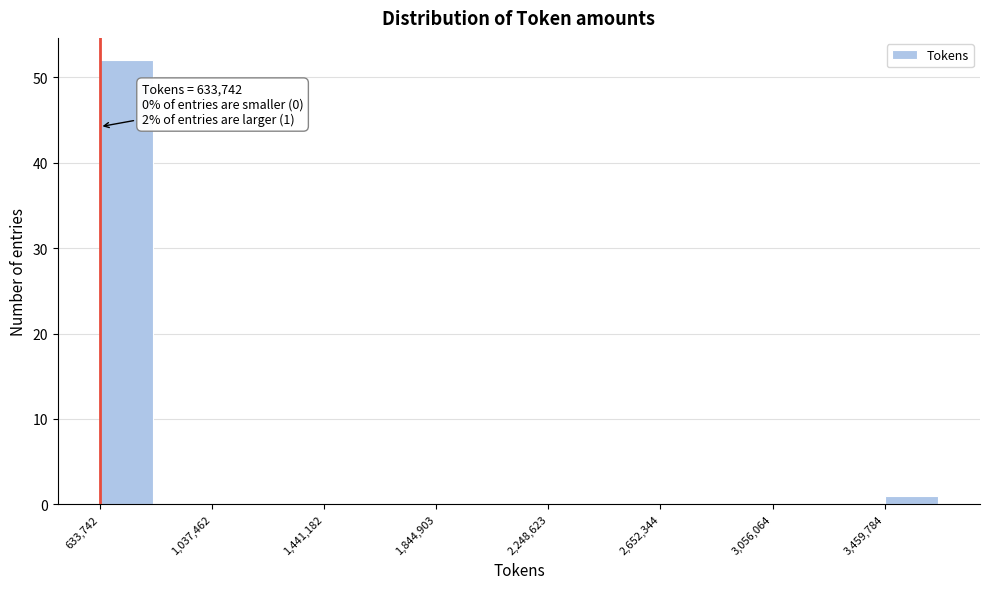

Which range on the x-axis has the tallest bar?

650000 to 850000